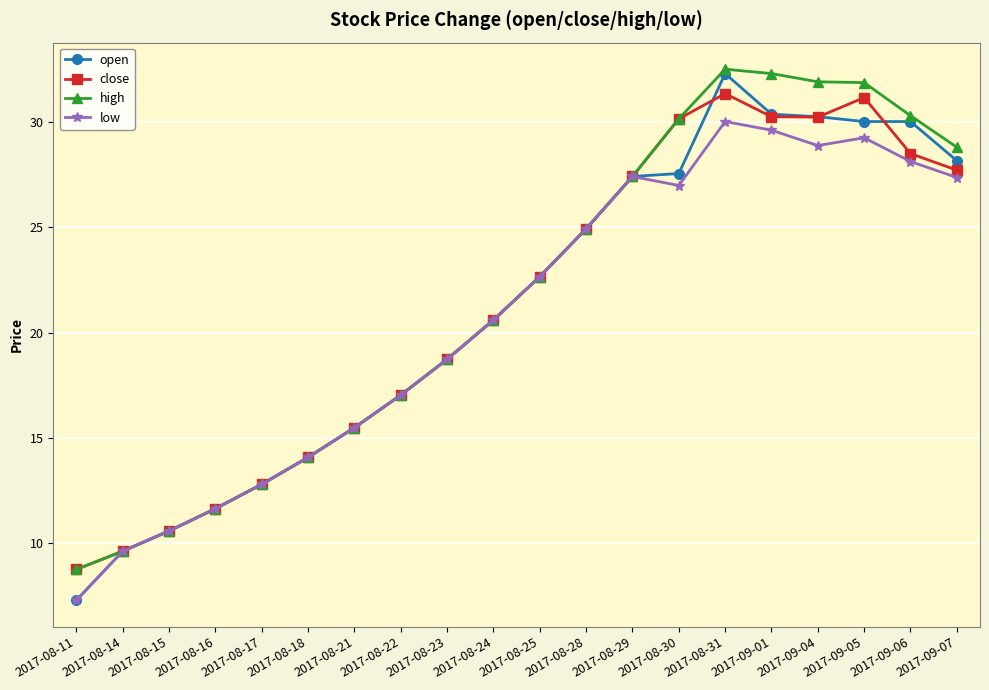

What is the difference between the maximum and minimum values in the open series?

25.0